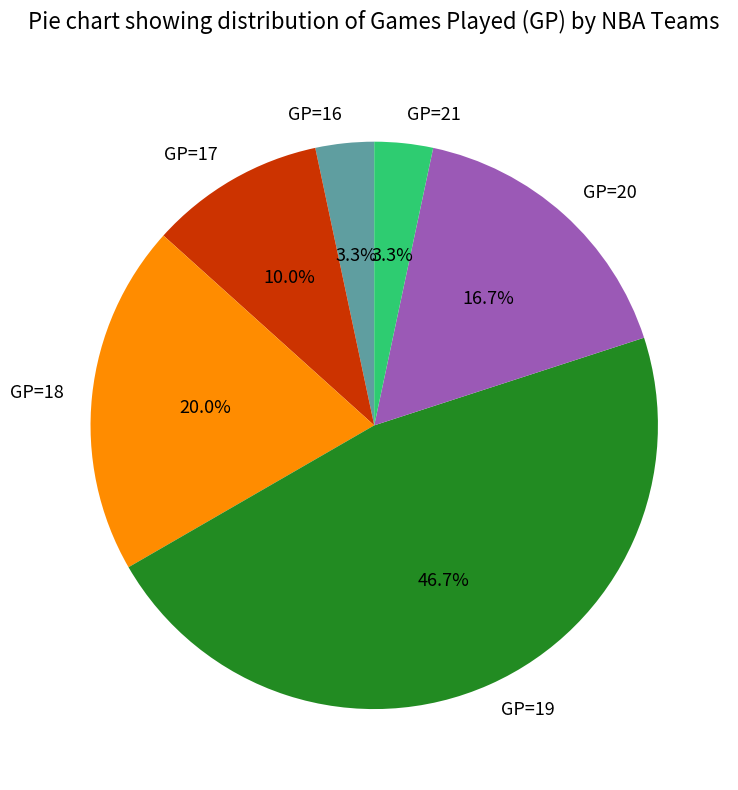

Which has a higher value, GP=17 or GP=18?

GP=18